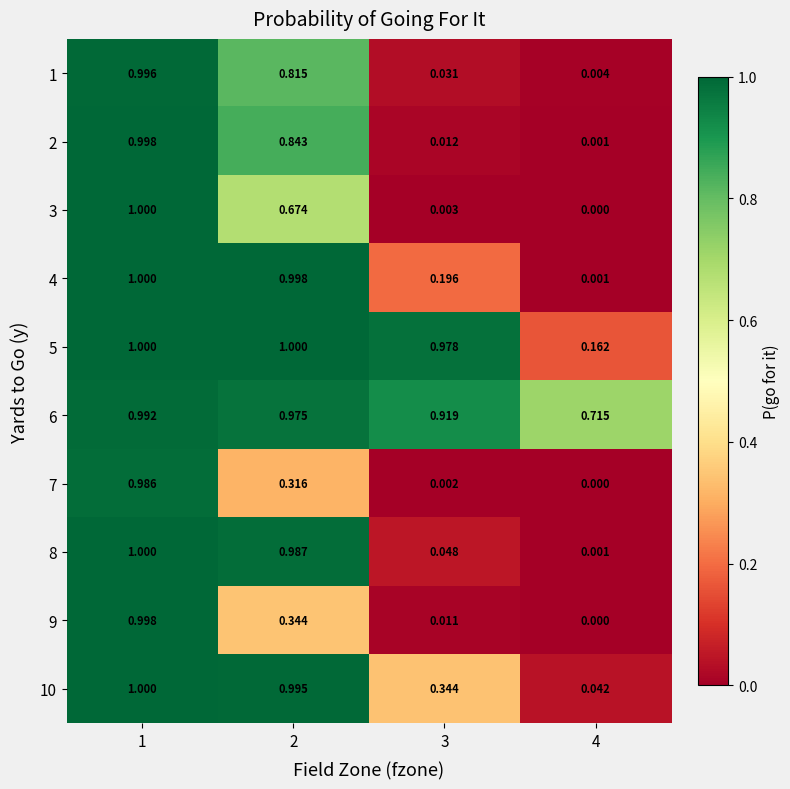

Which series has the widest spread of values?

3